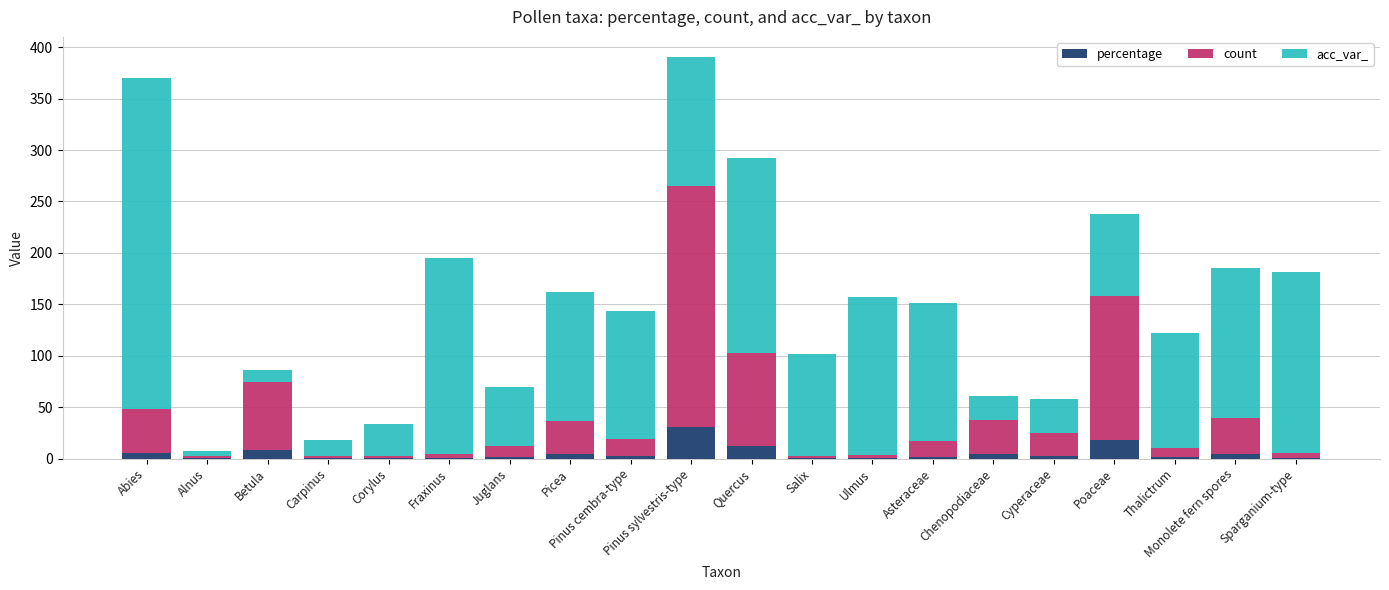

Does the chart contain stacked bars?

Yes